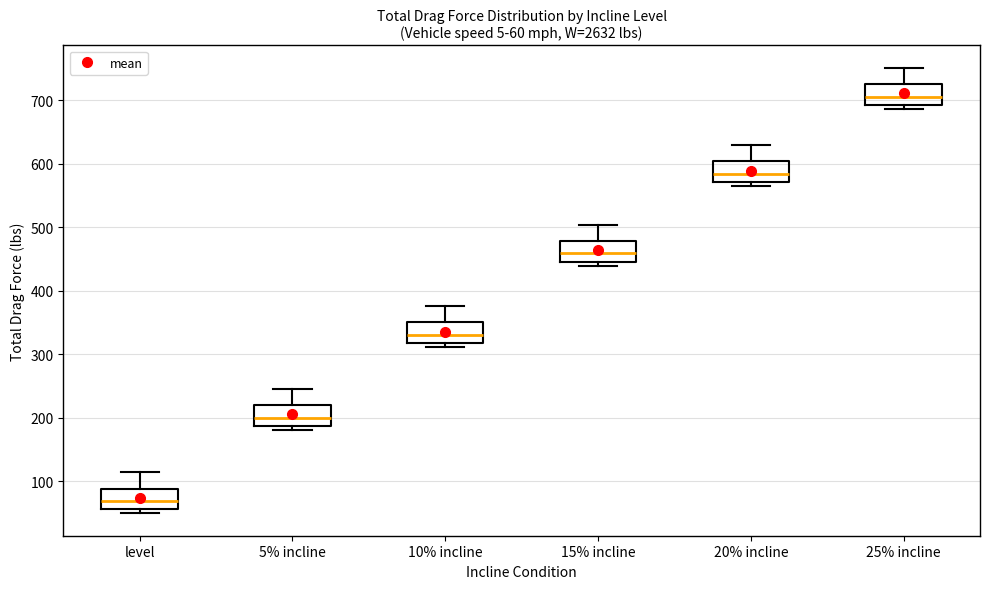

Which box has the lowest median line?

level